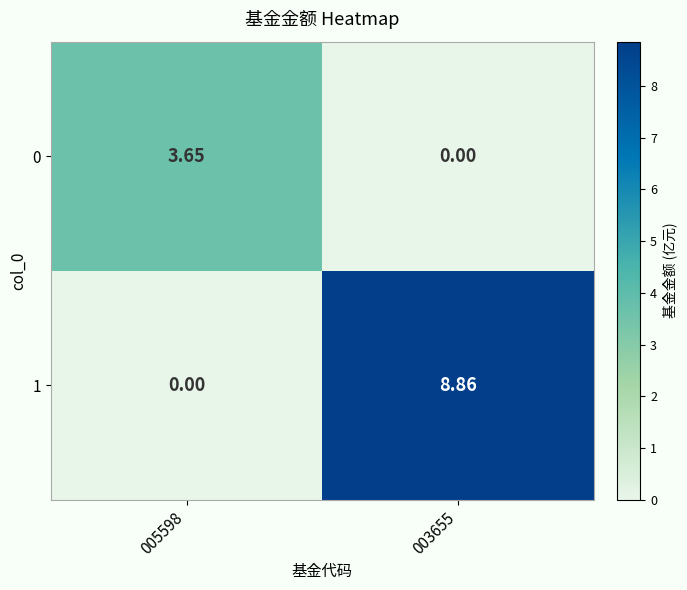

Is the value of 0 at 005598 greater than the value of 1 at 003655?

No